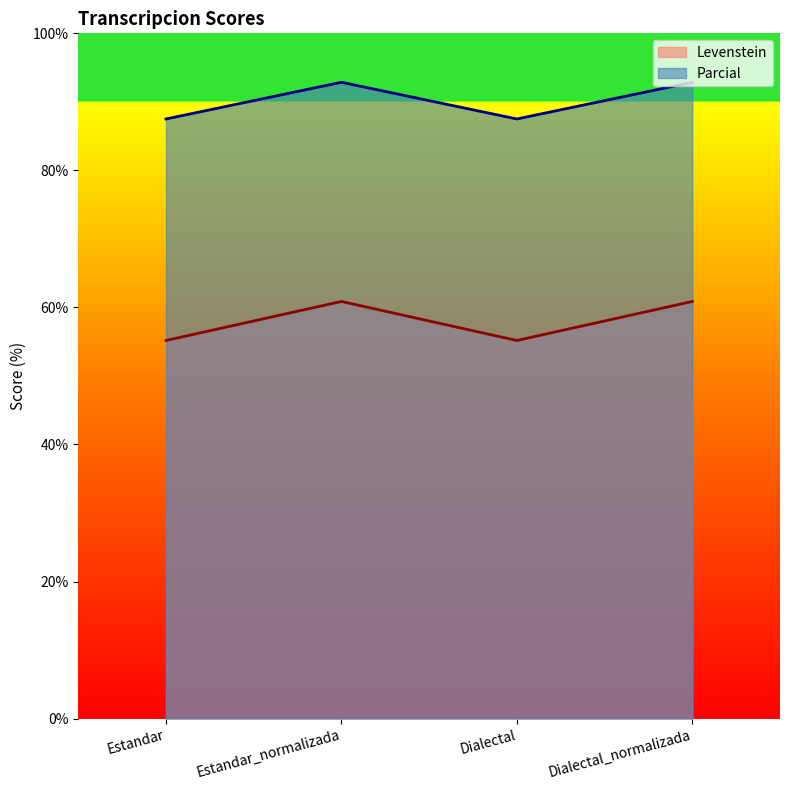

What position from the right is Dialectal_normalizada?

1